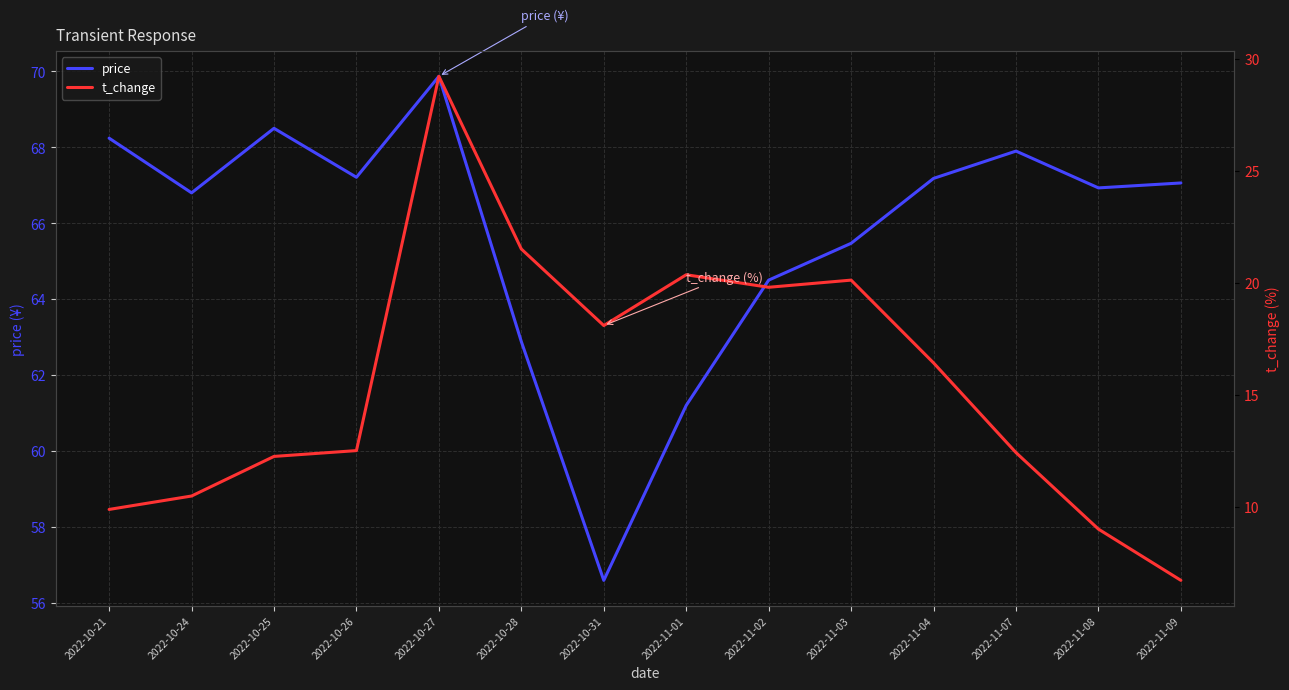

The value of t_change at 2022-11-07 is 12.4. True or false?

True